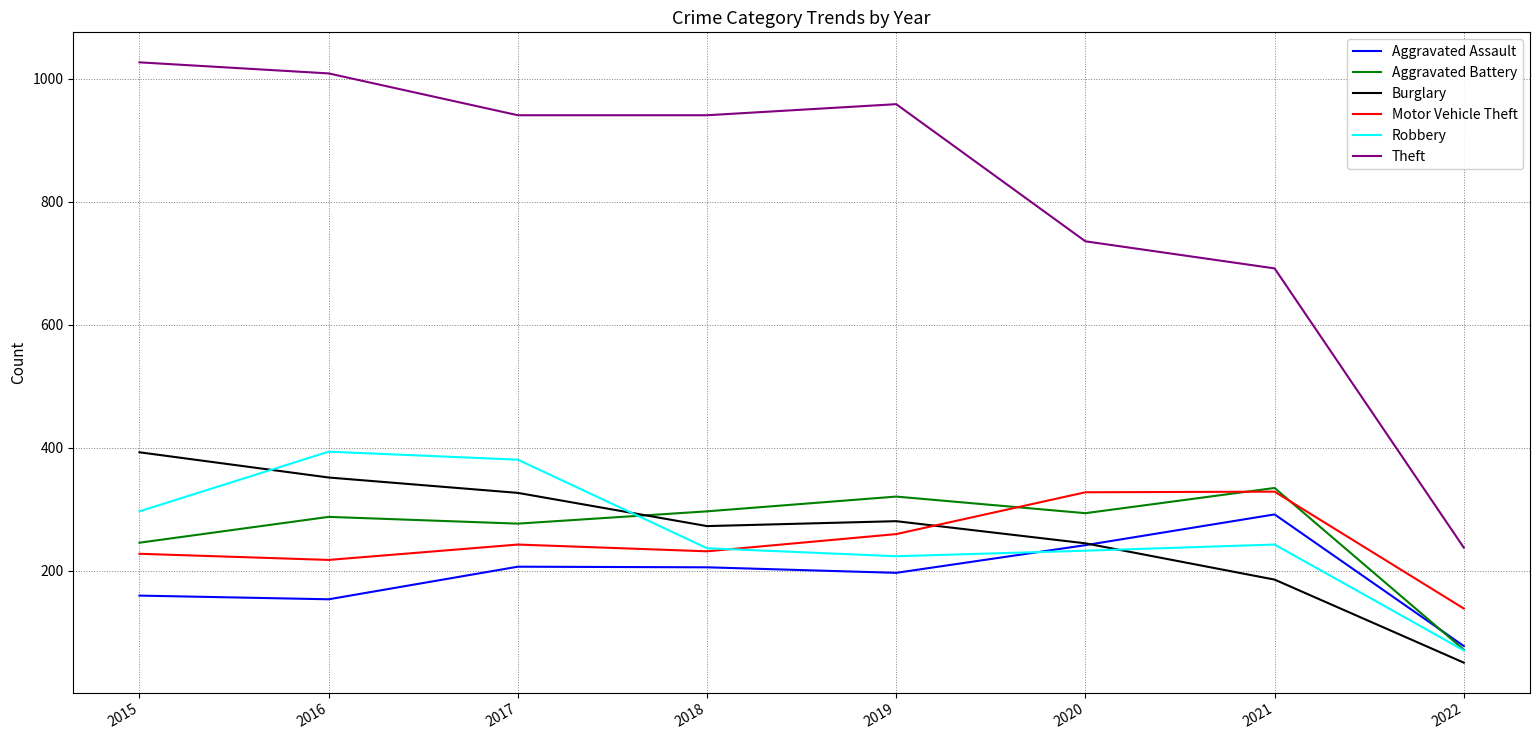

Which series has the largest range (max minus min)?

Theft